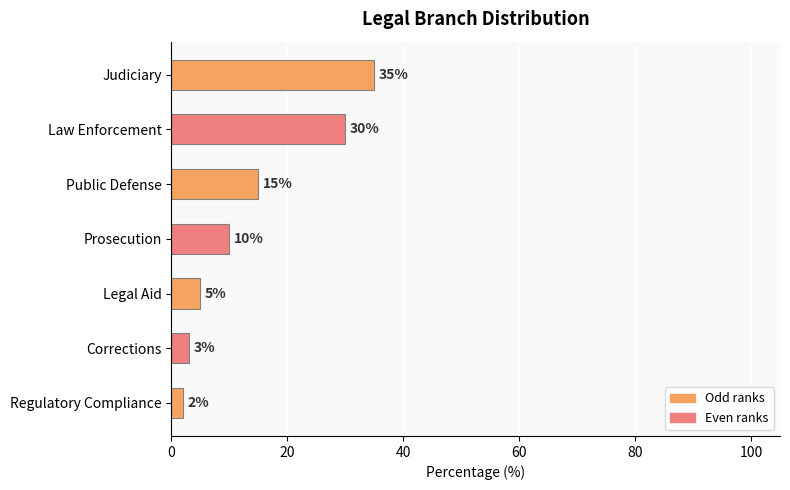

Reading top to bottom, extract all data points from this chart.

35	30	15	10	5	3	2